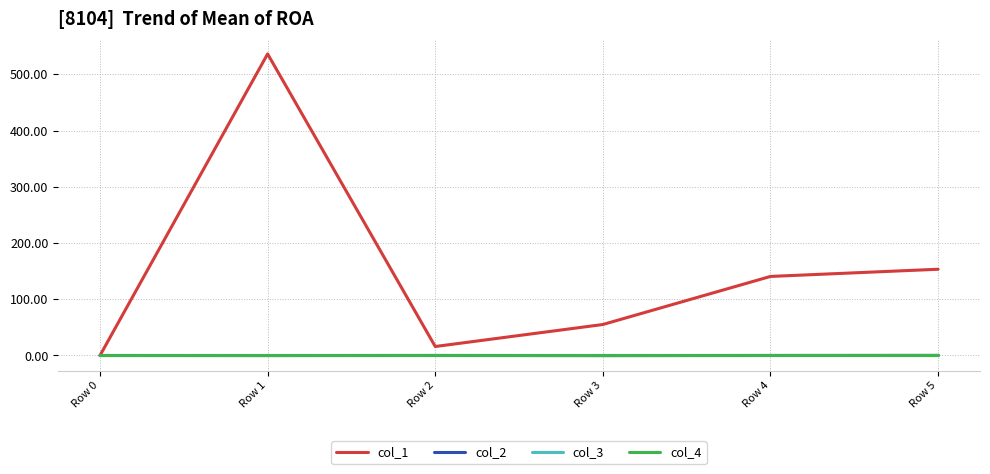

Is this an area chart (filled region under the line)?

No